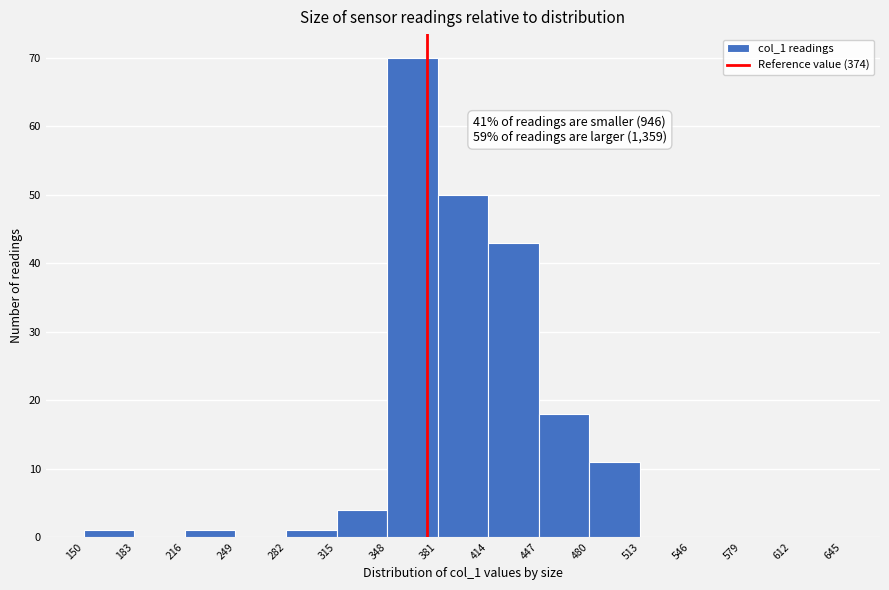

Which range on the x-axis has the tallest bar?

348 to 381